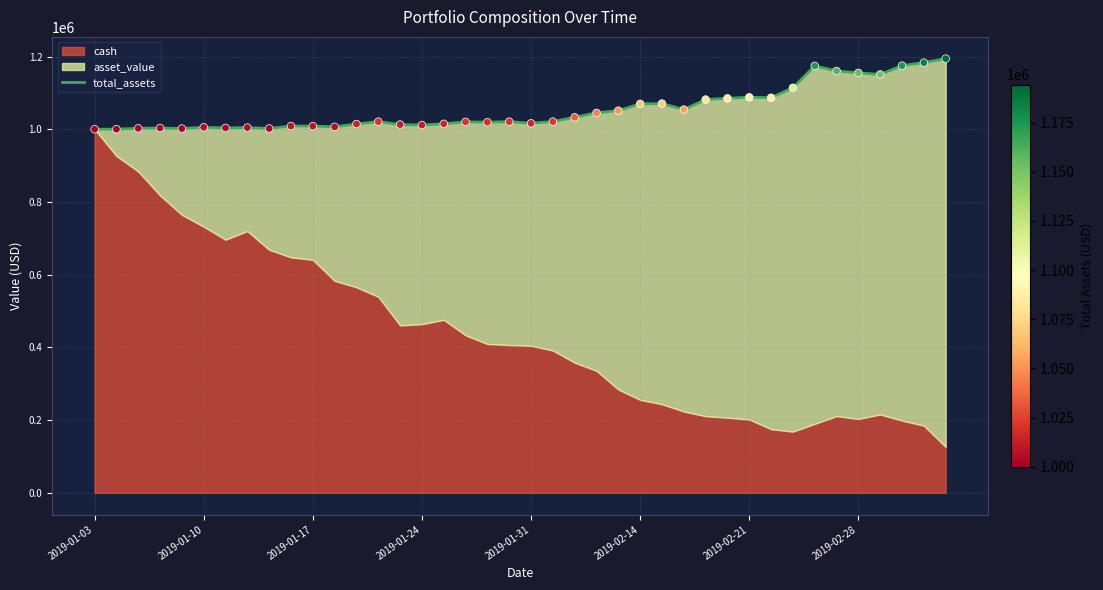

What is the change in value from 16 to 20?

+1314.9